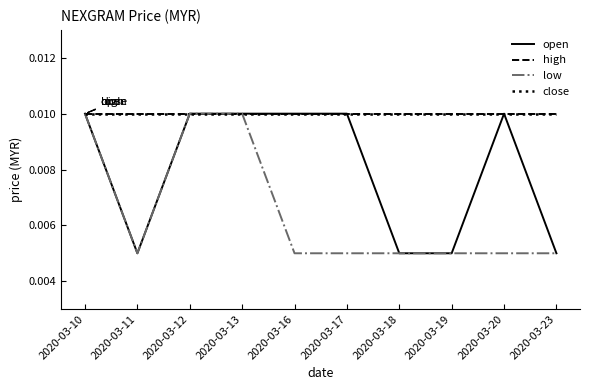

Is this an area chart (filled region under the line)?

No